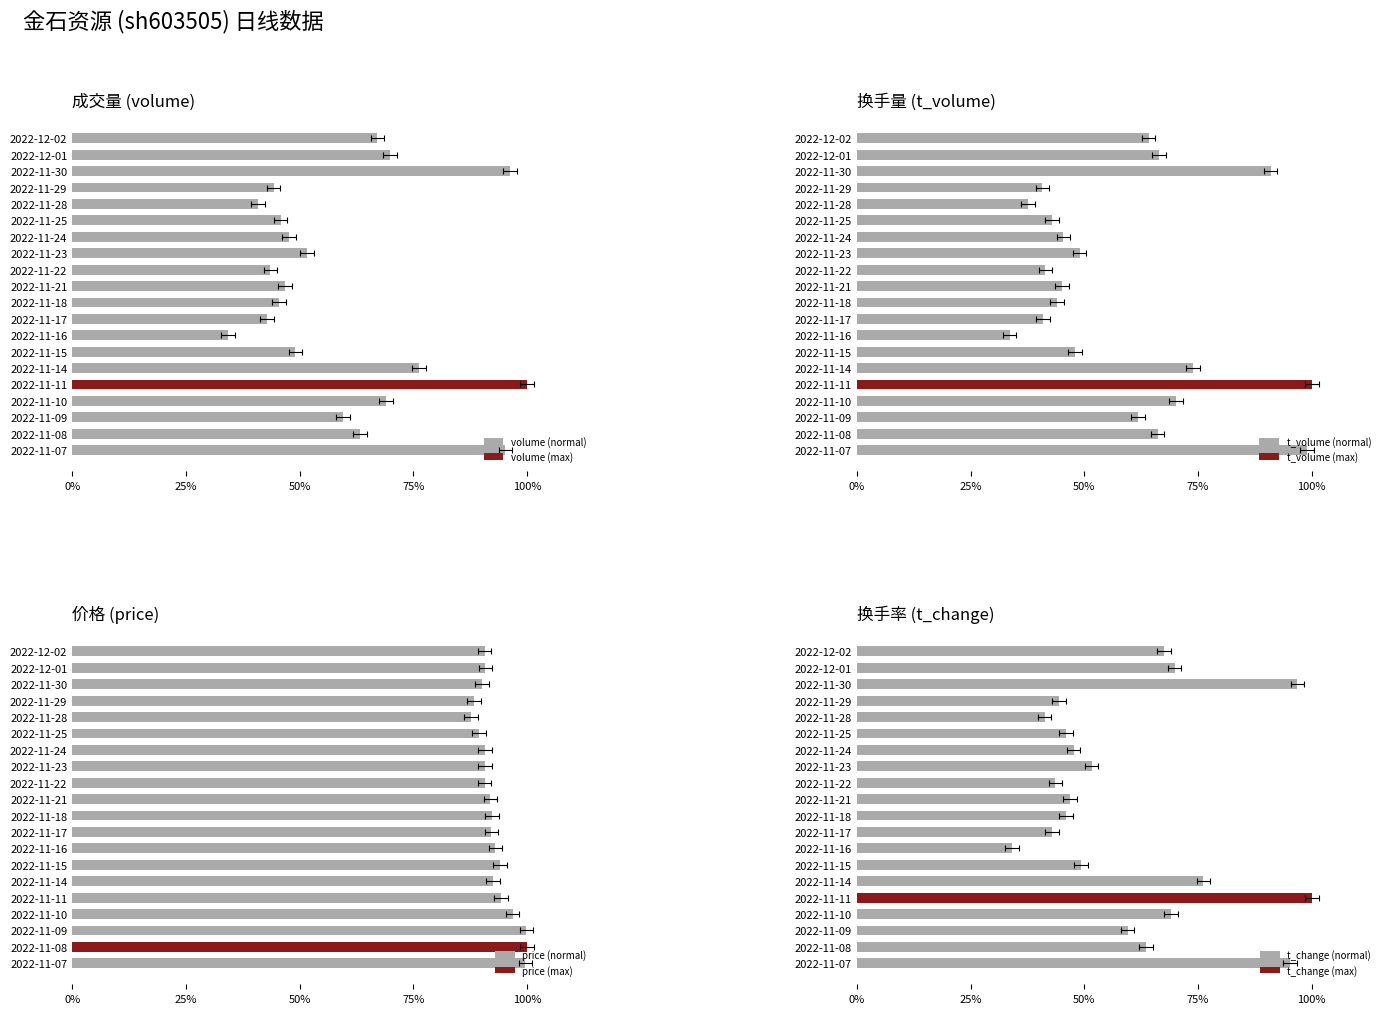

What position from the left is 2022-11-24?

7